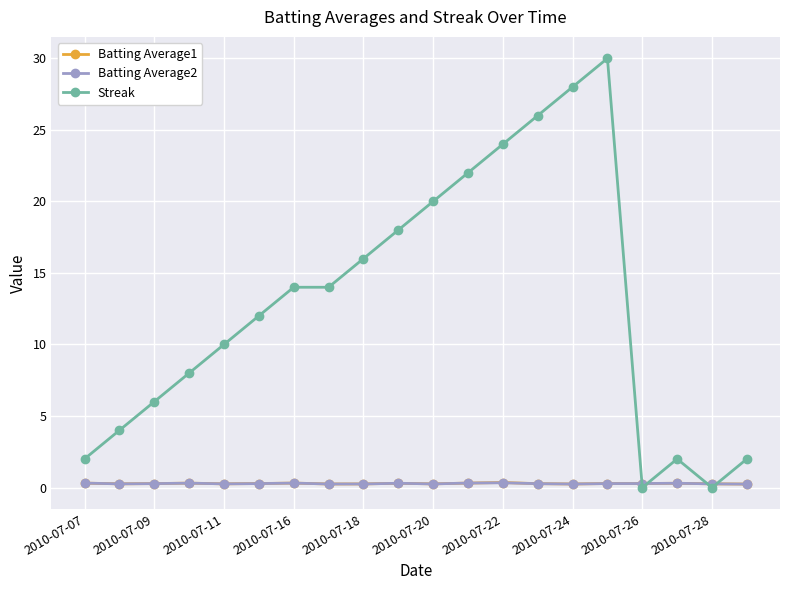

What is the greatest value displayed?

30.0